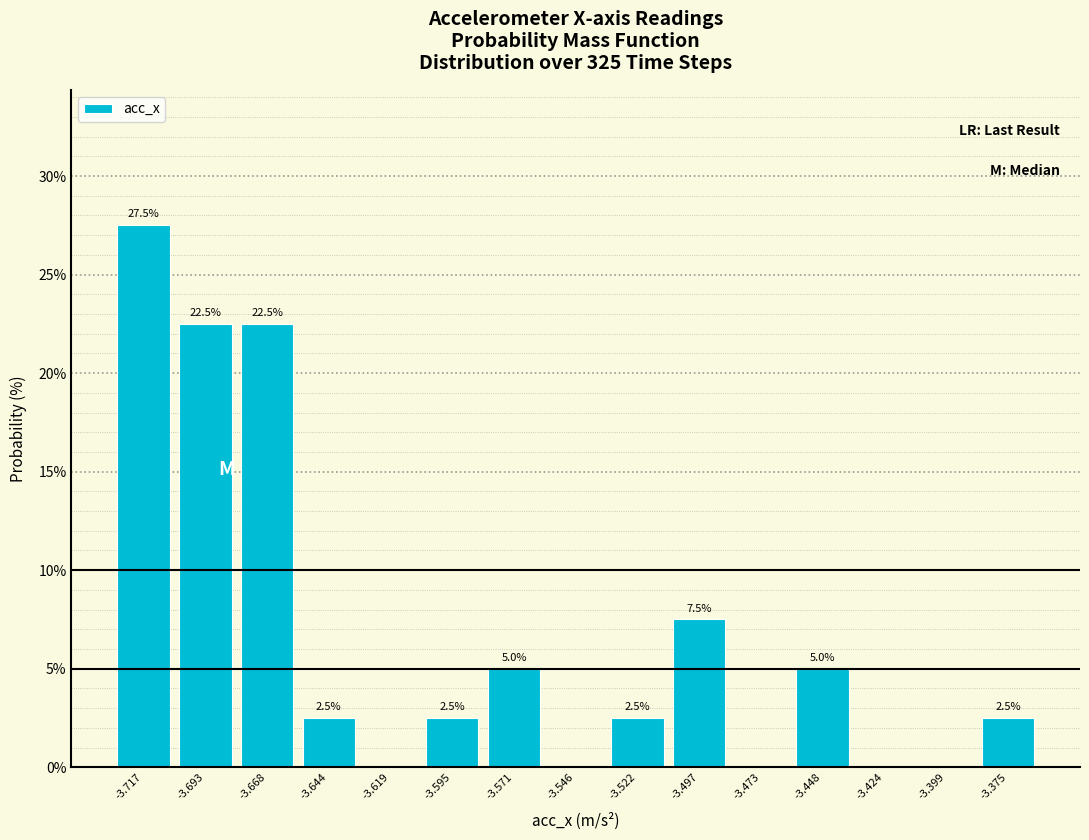

Over which range of the x-axis is the bar tallest?

-3.730 to -3.705